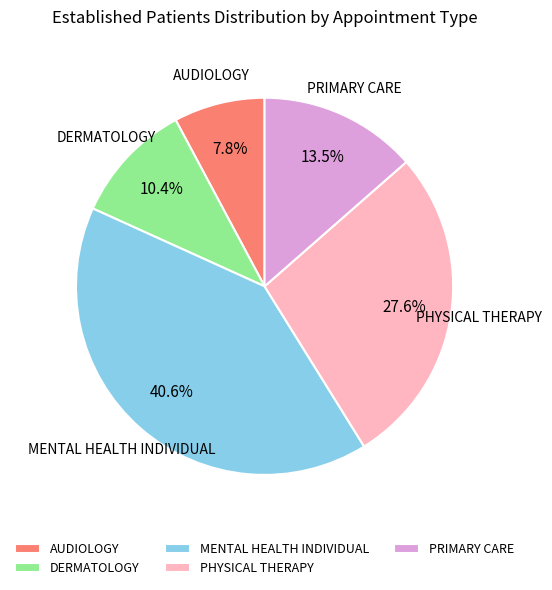

To the nearest percent, what is the average slice percentage?

20%